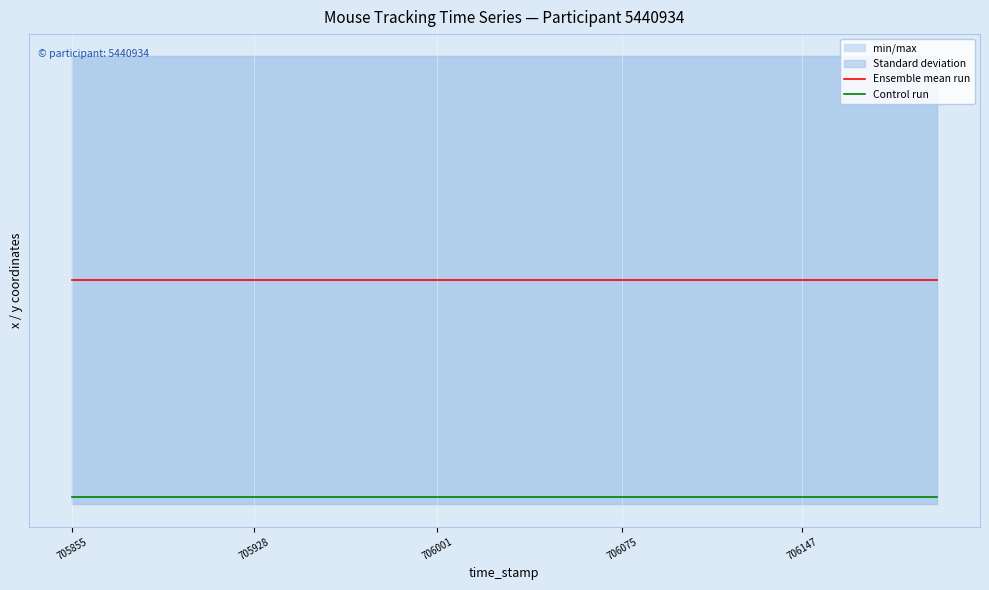

The Control run series shows 102.6 at 19. True or false?

False